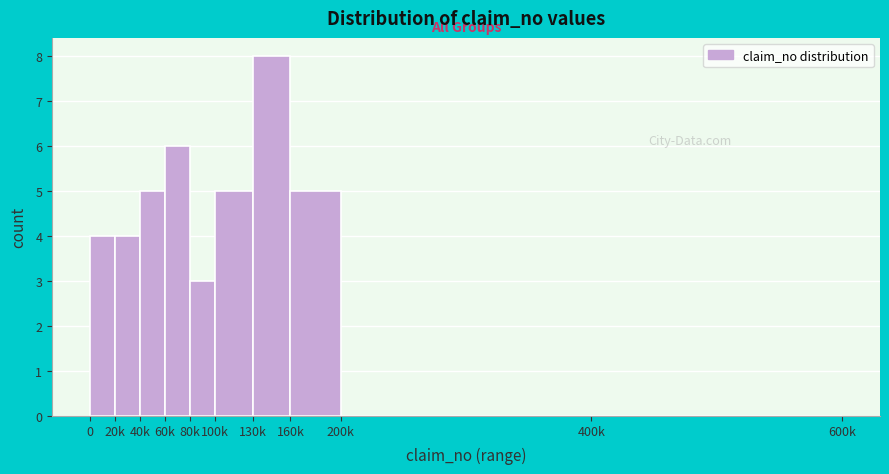

Reading left to right, list all the values displayed in this chart.

0=4	20k=4	40k=5	60k=6	80k=3	100k=5	130k=8	160k=5	200k=0	400k=0